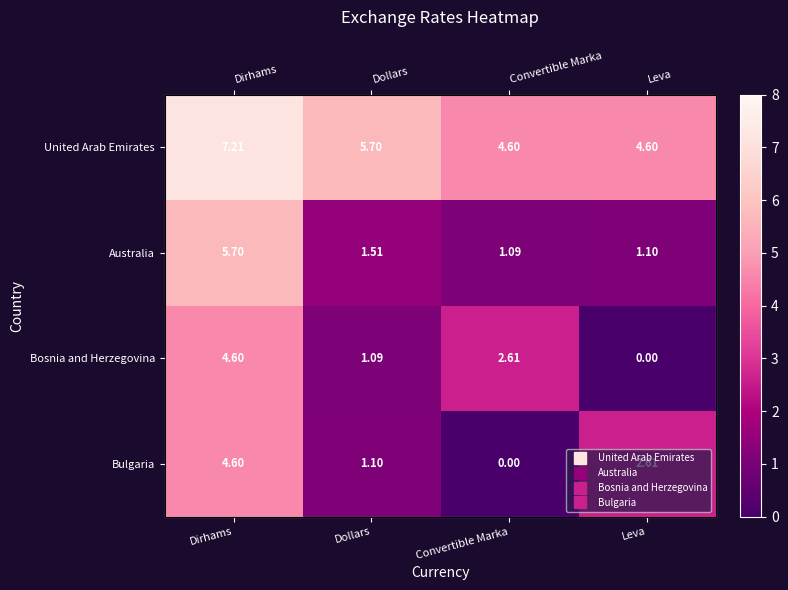

At how many categories does at least one series exceed 5?

2